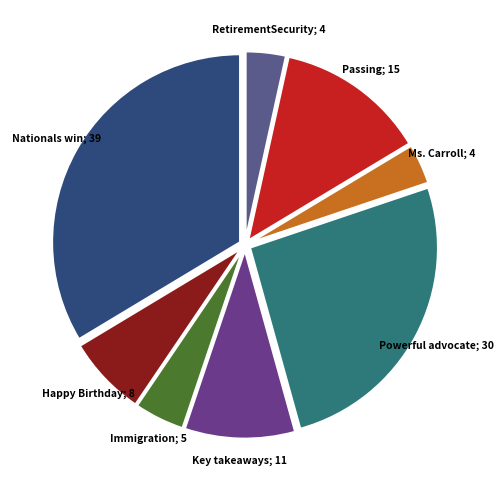

Rank the categories by value from lowest to highest.

I loved Ms. Carroll, Americans RetirementSecurity, Read more about immigration, Happy Birthday to two friends, One of my key takeaways, Saddened to learn about passing, The country lost a powerful advocate, Congrats to the Nationals